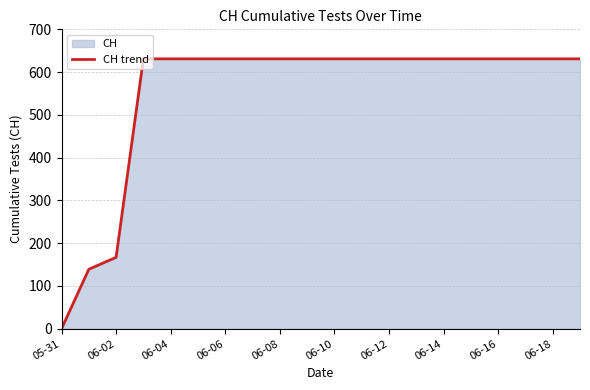

What is the ratio of the value at 06-08 to the value at 06-10?

1.0